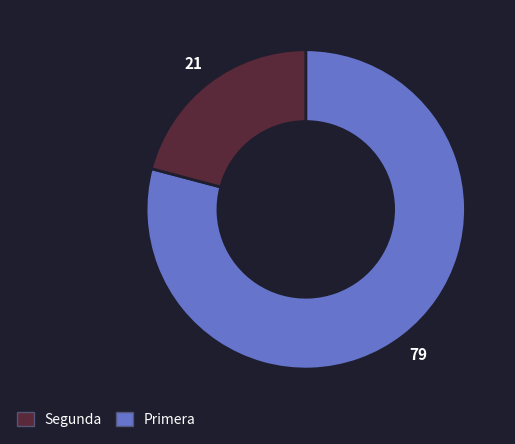

Is there a majority slice in this chart?

Yes